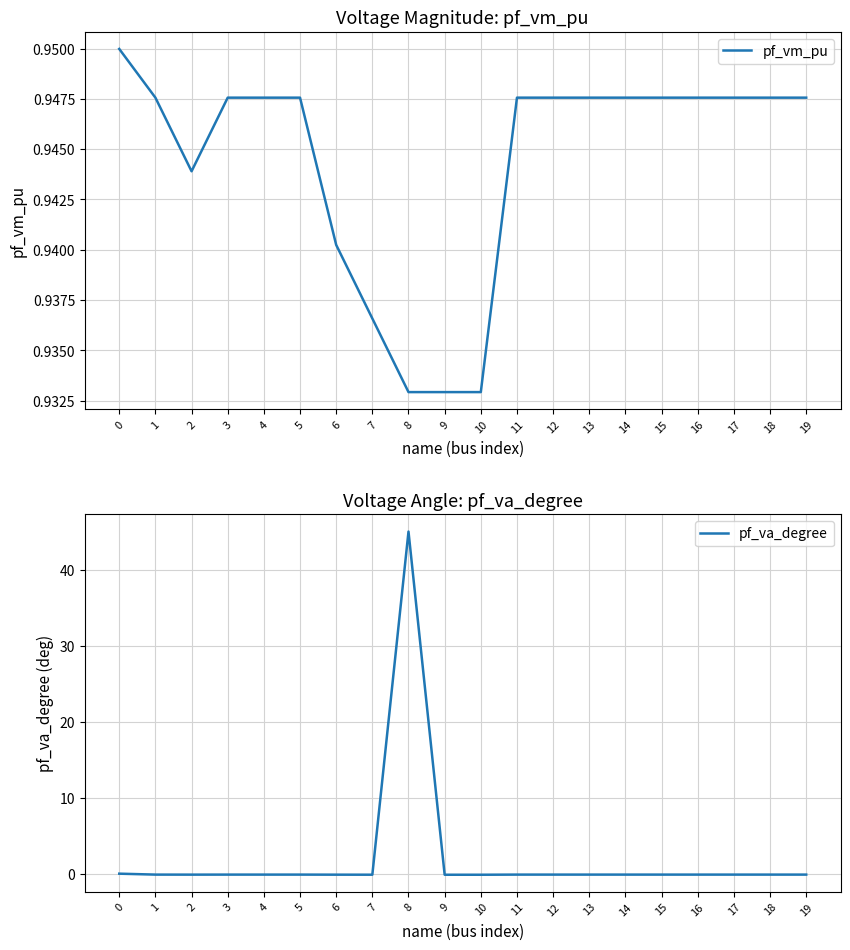

Which series has the largest total across all categories?

pf_va_degree